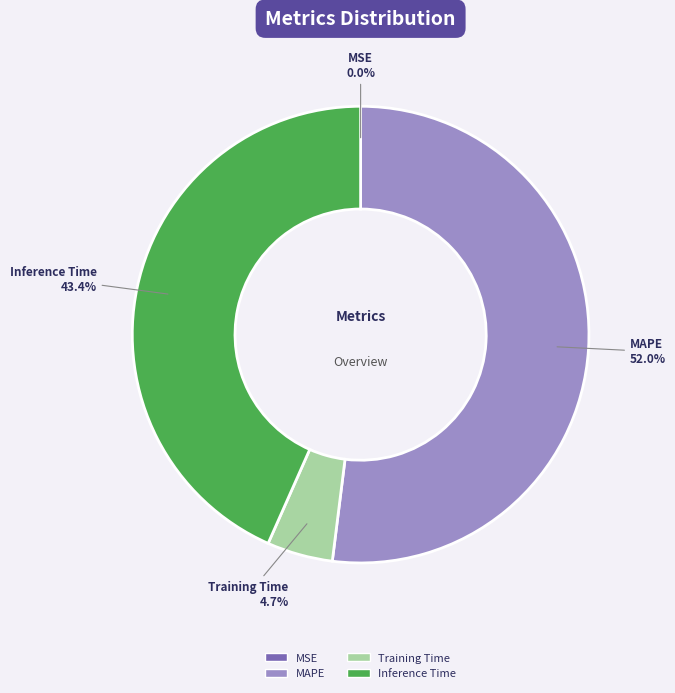

What is the largest slice in the pie chart?

MAPE